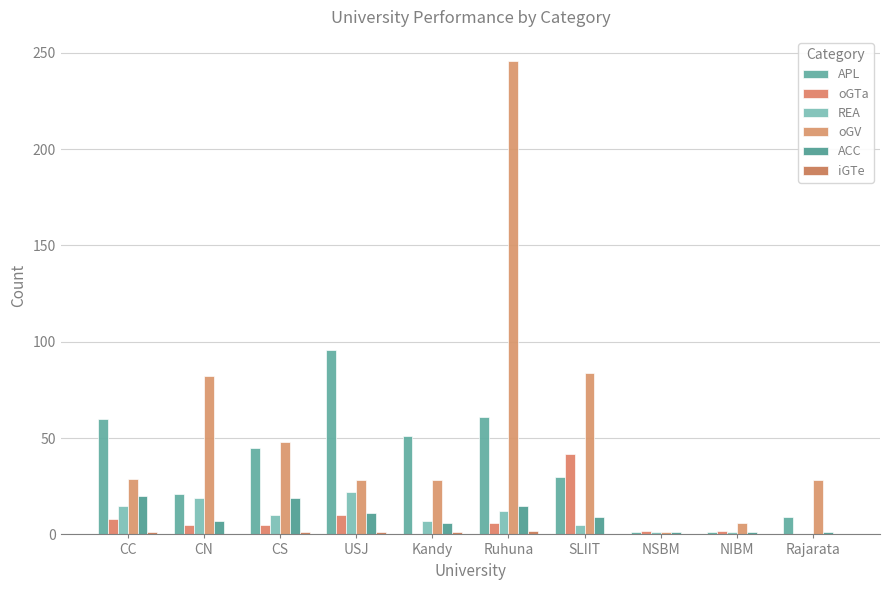

What is the label of the 9th bar from the right?

CN